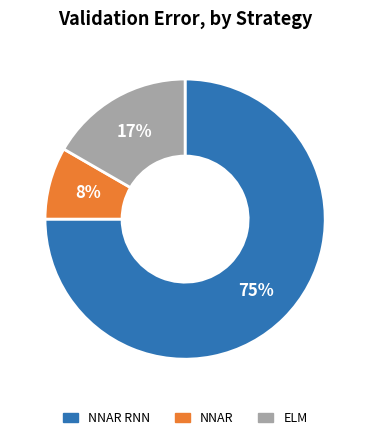

To the nearest percent, what is the difference between the largest and smallest slice percentages?

67%